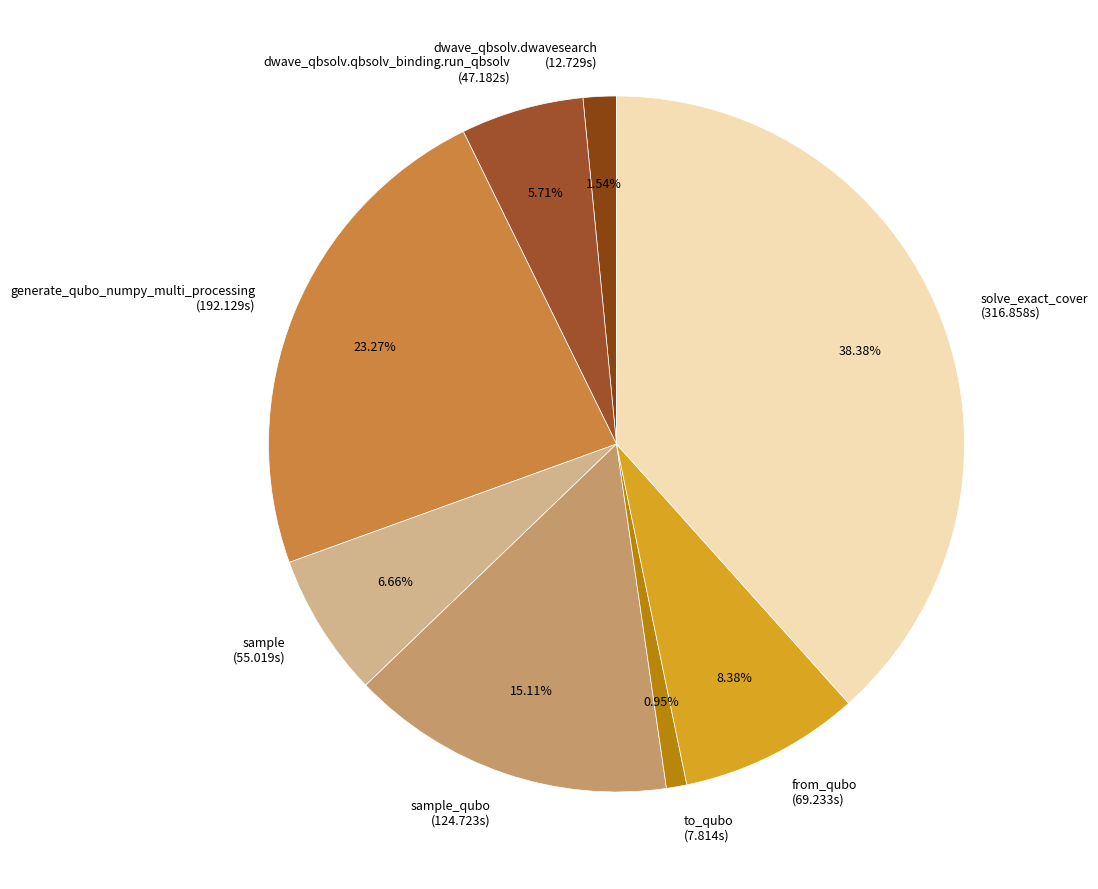

What is the largest slice in the pie chart?

solve_exact_cover (316.858s)